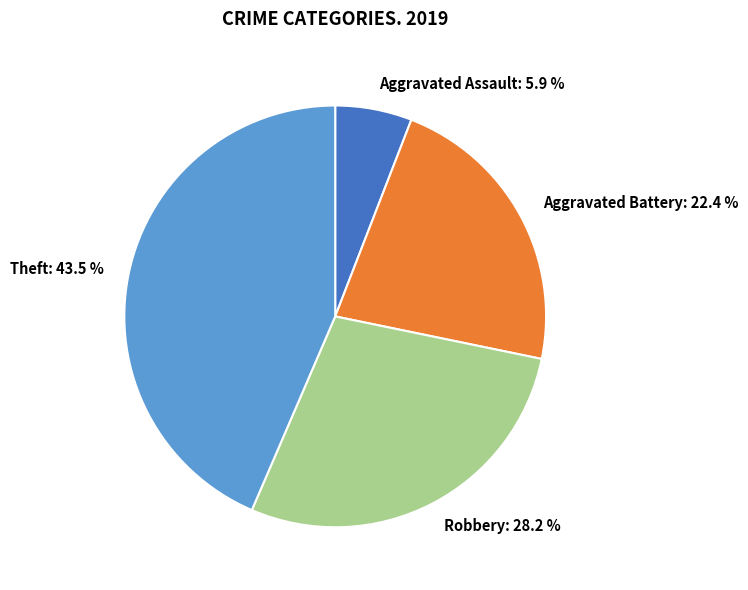

The Theft slice represents 54% of the pie. True or false?

False